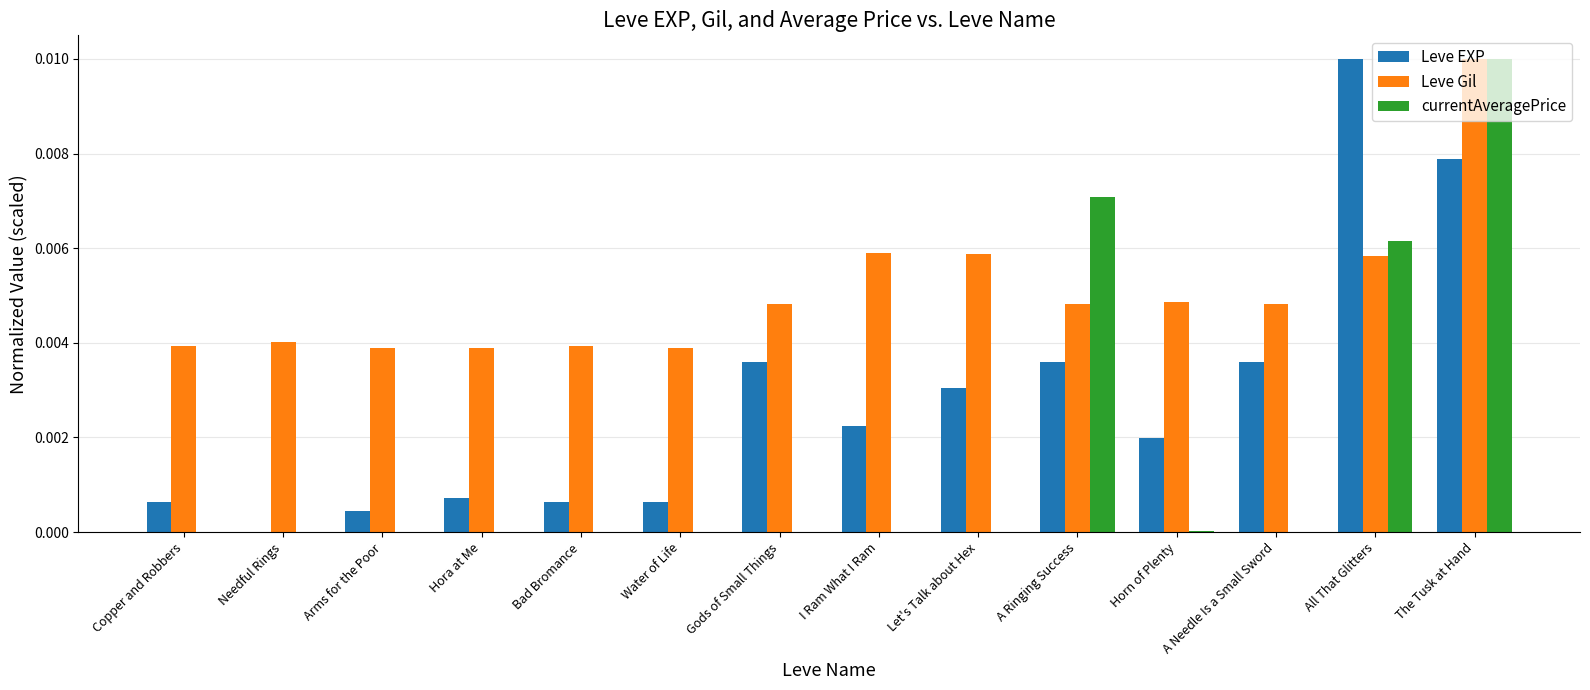

Is it true that Leve Gil equals 0.0 at Water of Life?

True